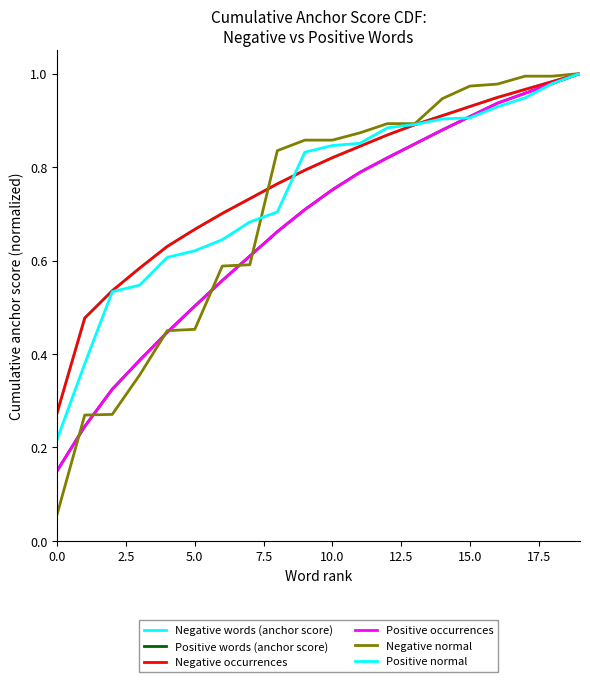

Does the chart display data point markers on the line(s)?

No